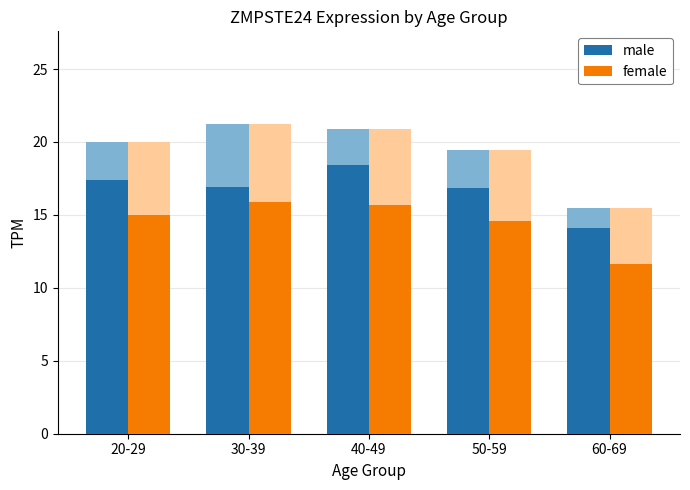

What is the minimum value shown in the chart?

11.6